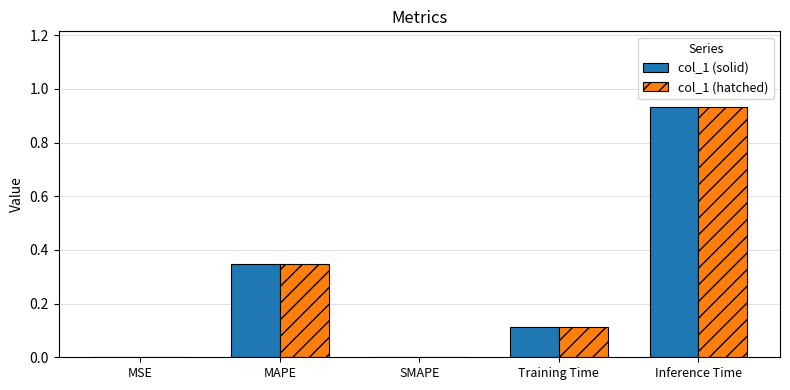

At which label does col_1 (hatched) reach its peak?

Inference Time